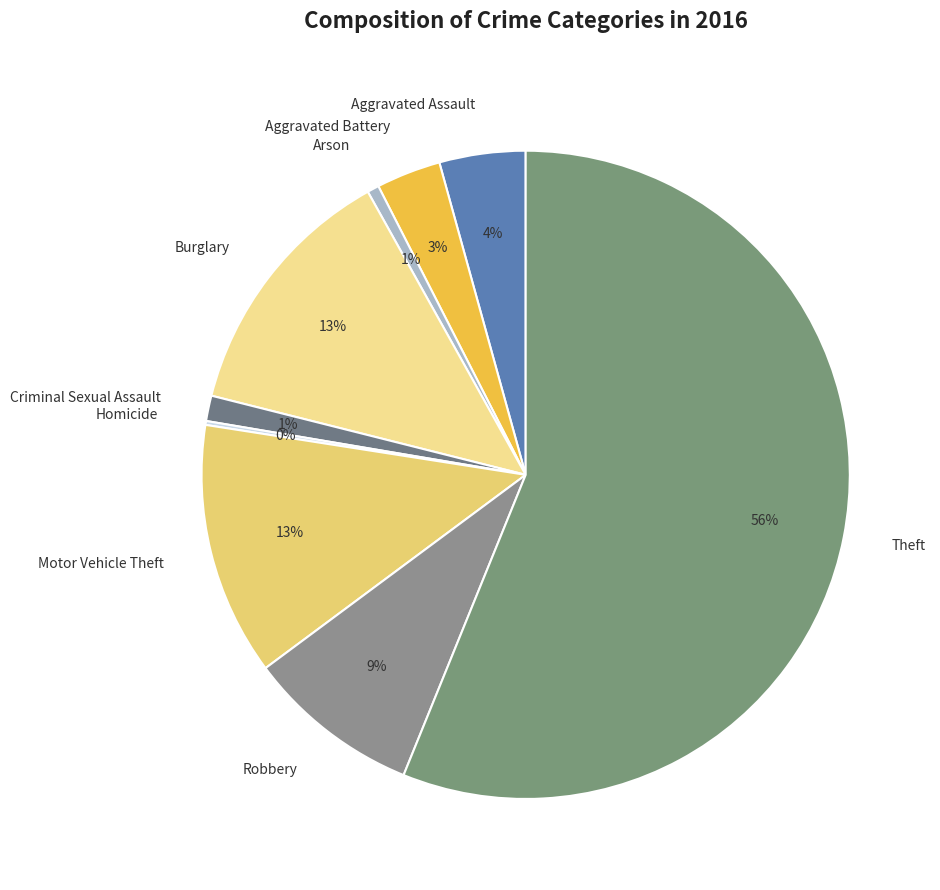

Is the sum of Robbery and Theft greater than half?

Yes